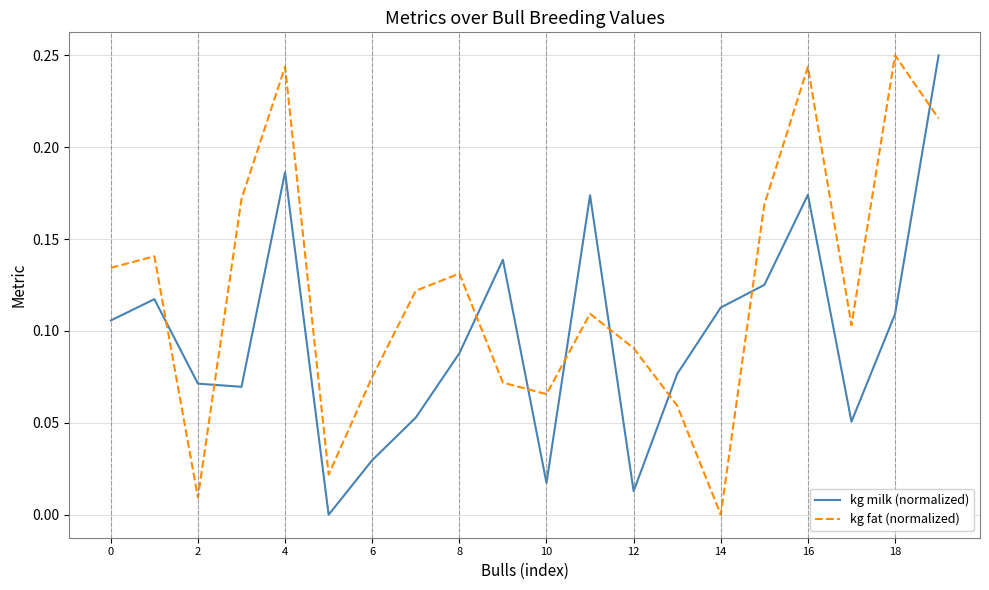

List the series in order of their overall mean, lowest first.

kg milk (normalized), kg fat (normalized)